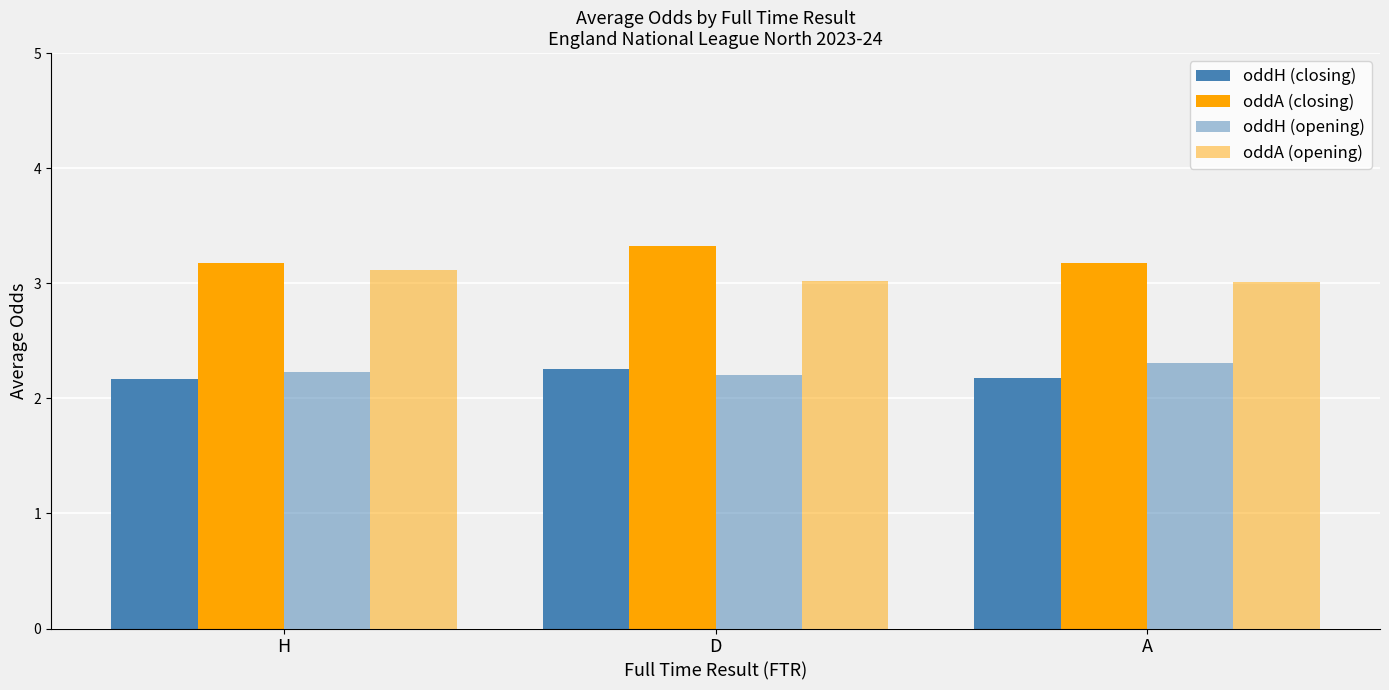

What is the label of the 2nd bar from the right?

D